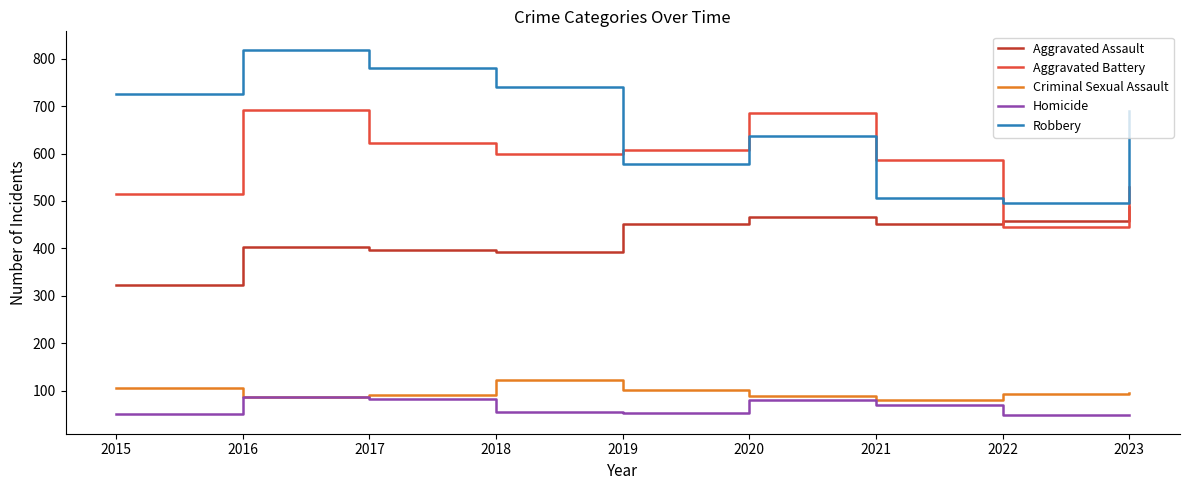

True or false: Homicide has more than 1 interior local peaks.

True